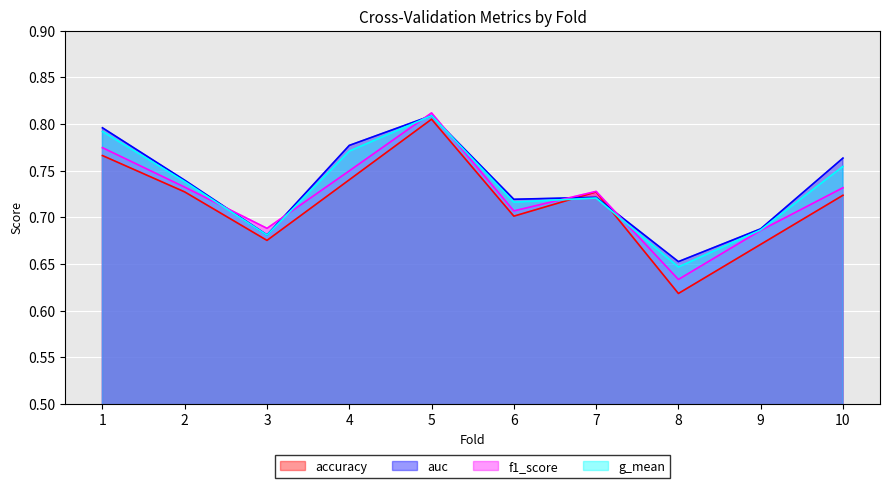

At which category is the sum across all series the highest?

5